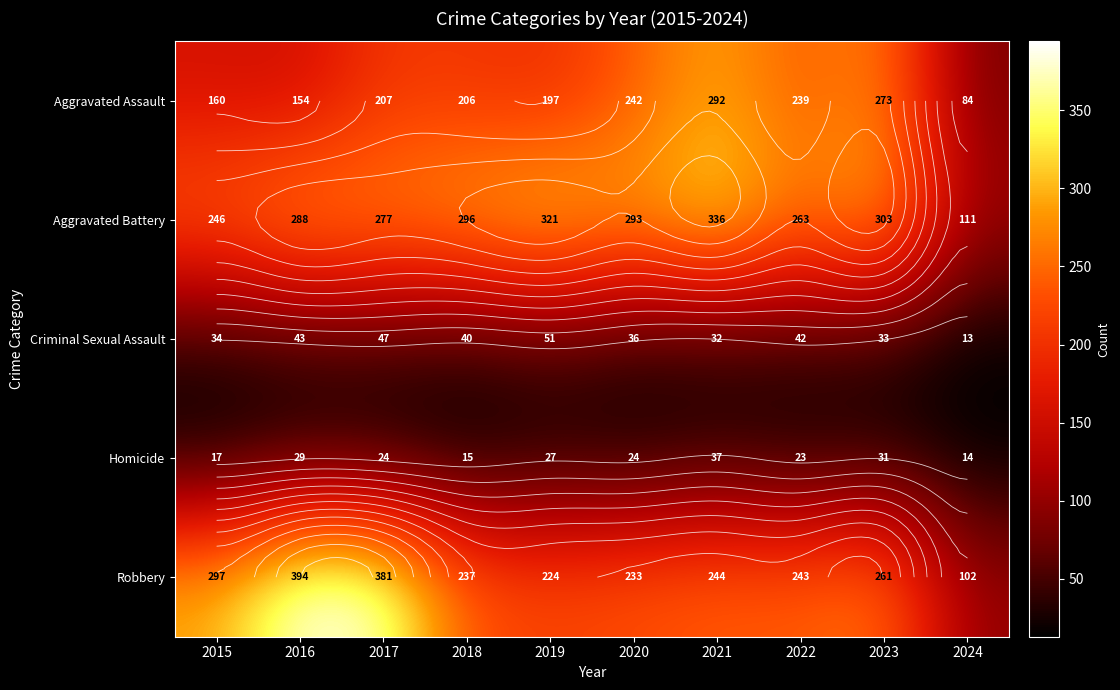

Which series has the widest spread of values?

Robbery